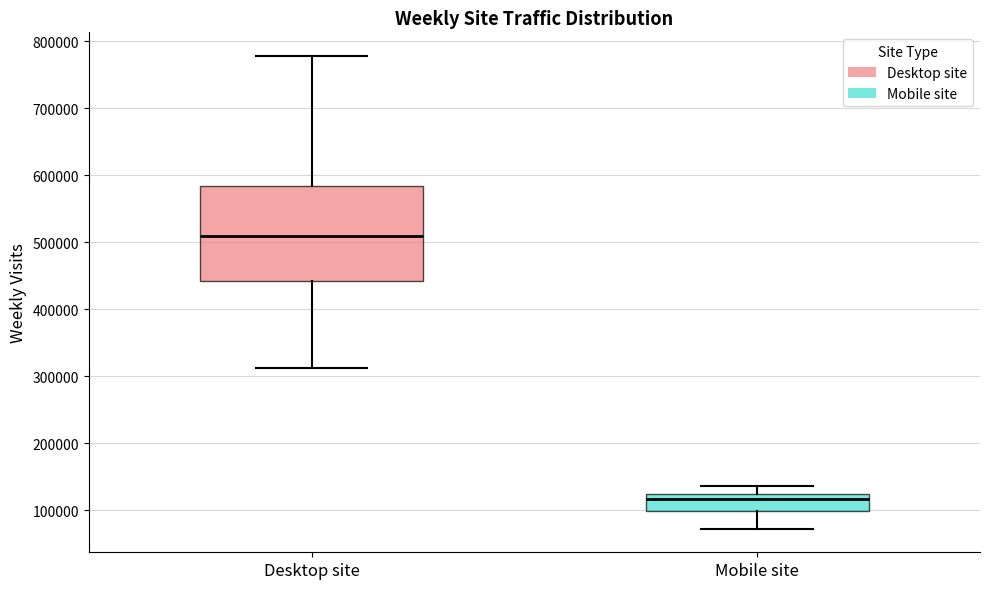

Comparing the boxes themselves (not the whiskers), which one is the tallest?

Desktop site